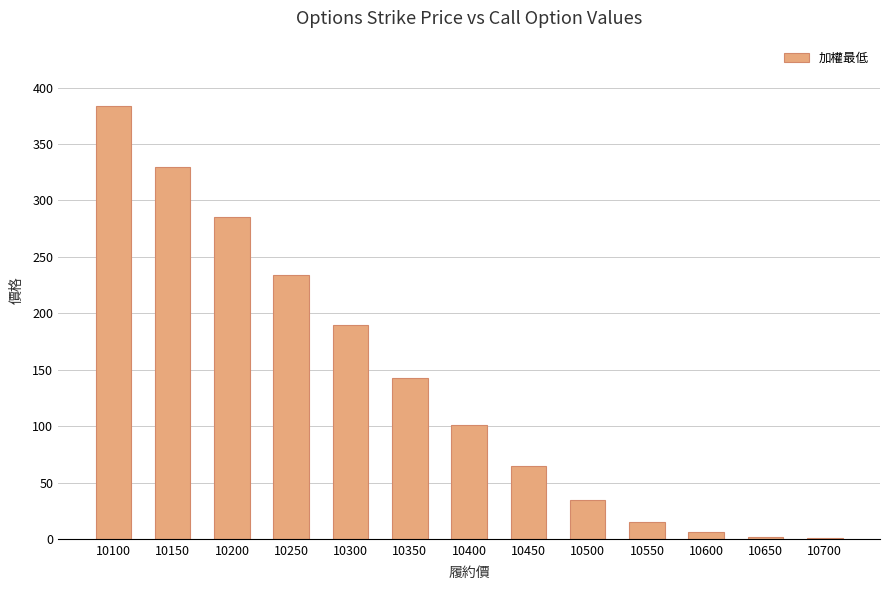

The value at 10250 is 63.5. True or false?

False